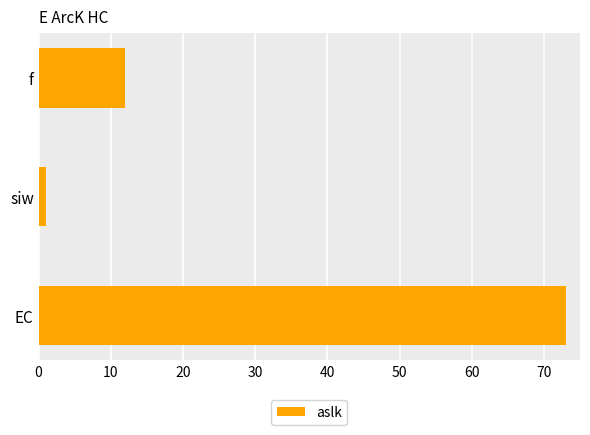

What is the difference between the values at EC and f?

61